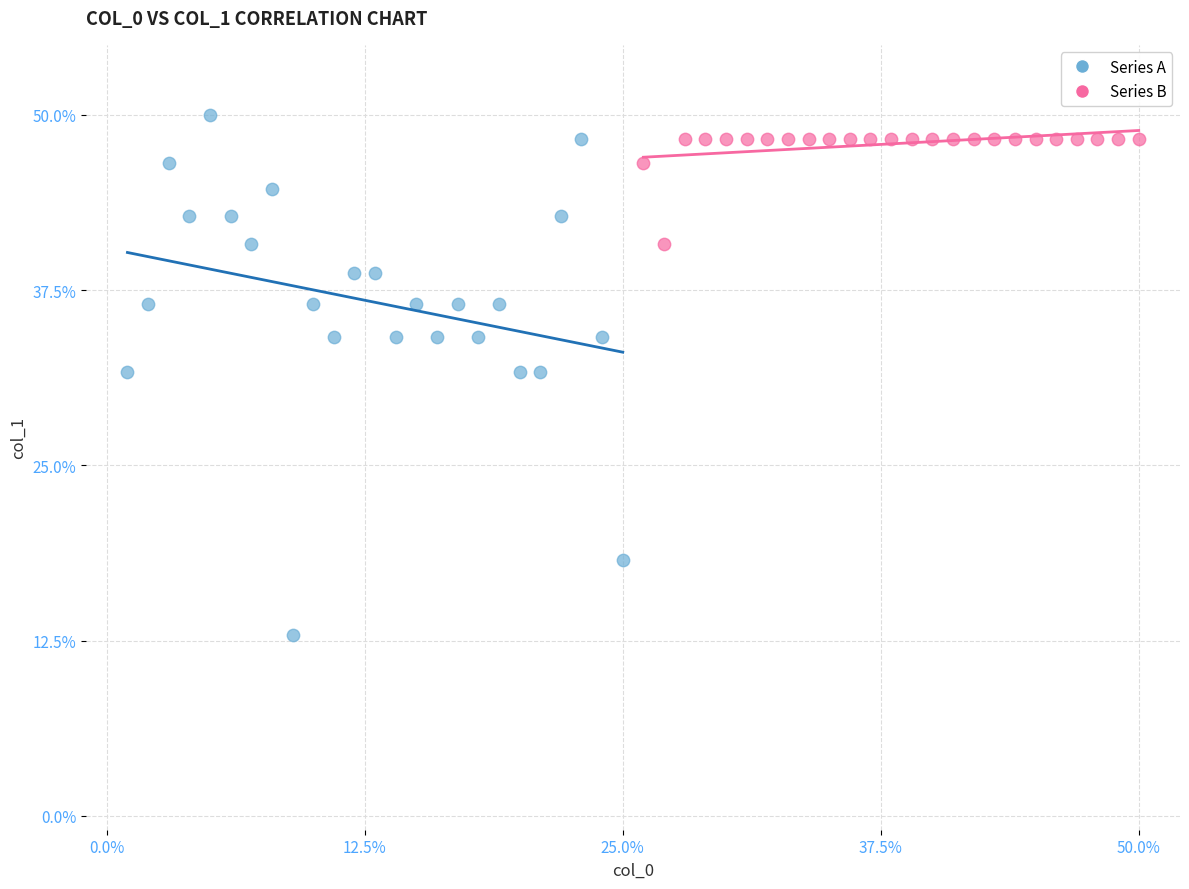

Which series has the widest spread of Y values?

Series A